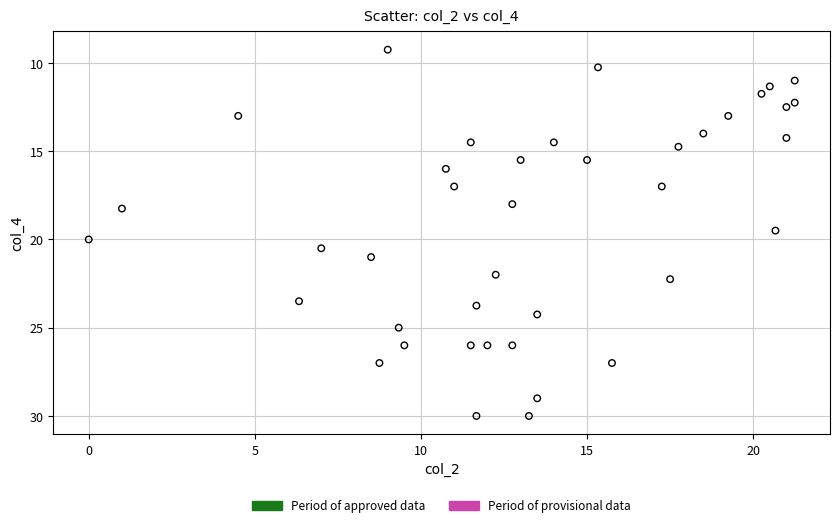

What is the range of X values (max minus min)?

21.2